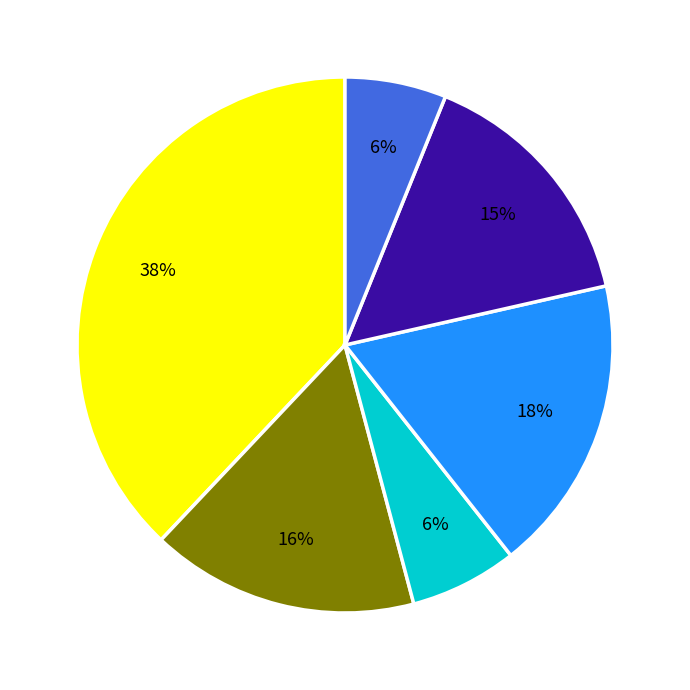

Does any single category account for the majority?

No